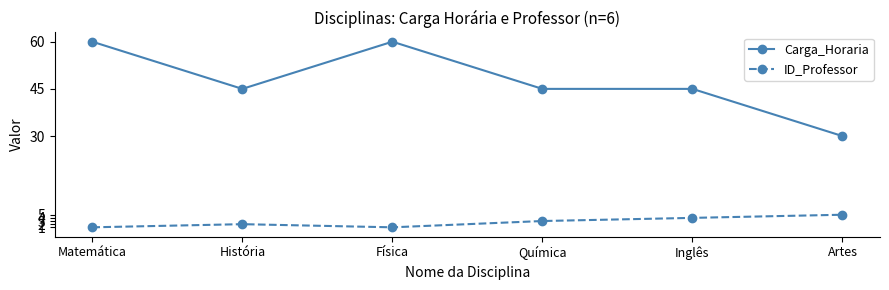

Reading right to left, what are all the values shown in this chart?

Carga_Horaria: Artes=30	Inglês=45	Química=45	Física=60	História=45	Matemática=60
ID_Professor: Artes=5	Inglês=4	Química=3	Física=1	História=2	Matemática=1